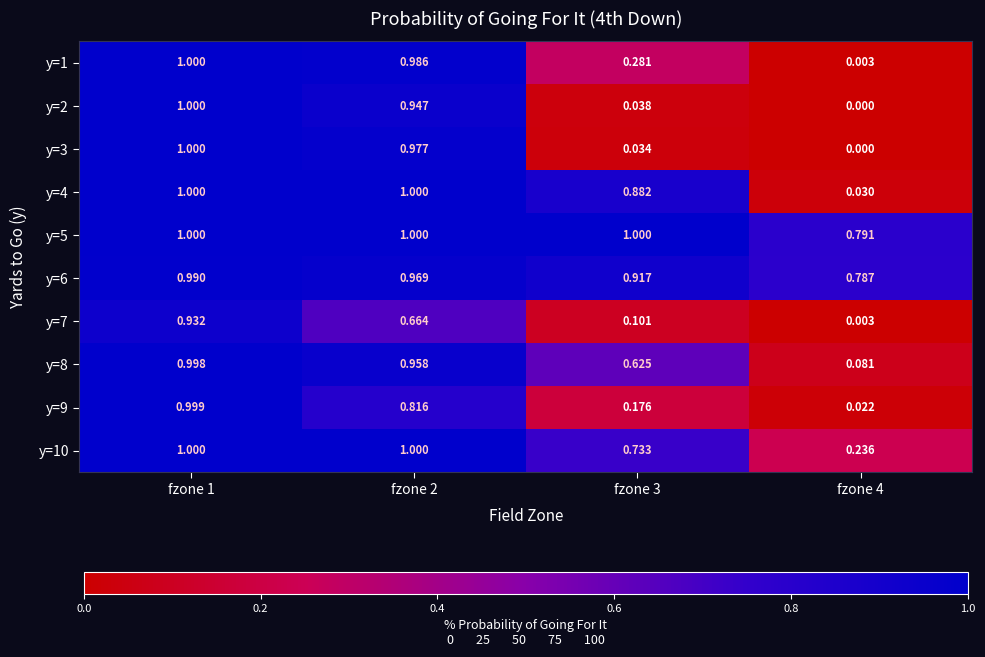

Is the value of y=10 at fzone 3 greater than the value of y=6 at fzone 2?

No